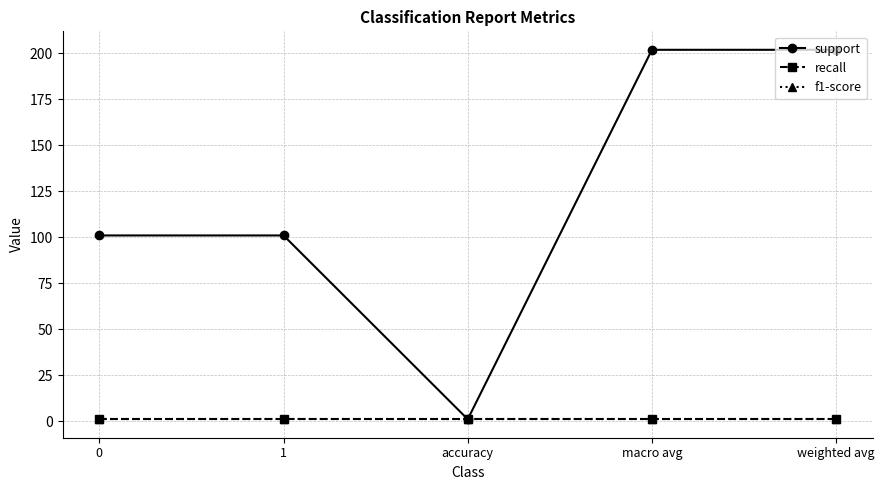

List the labels in order of f1-score value, largest first.

0, 1, accuracy, macro avg, weighted avg